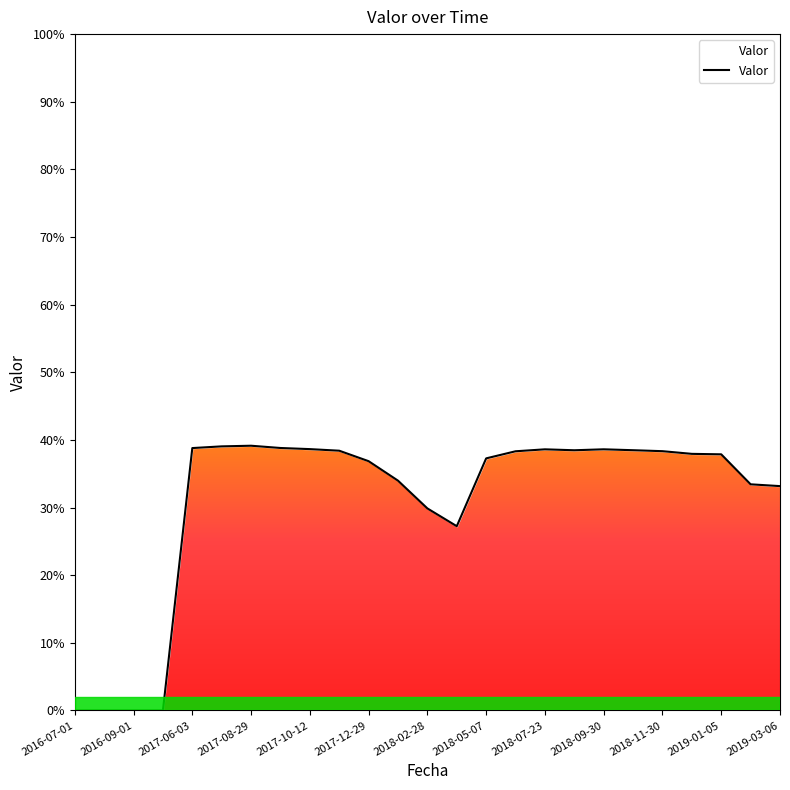

Does the chart have visible grid lines?

No